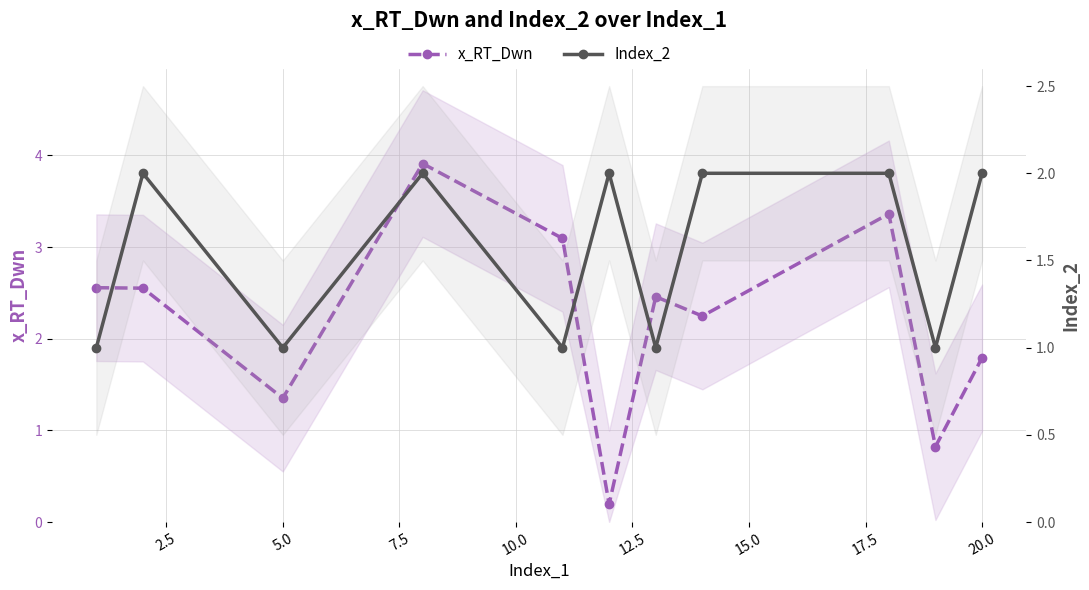

True or false: Index_2 has more than 1 points higher than both neighbors.

True